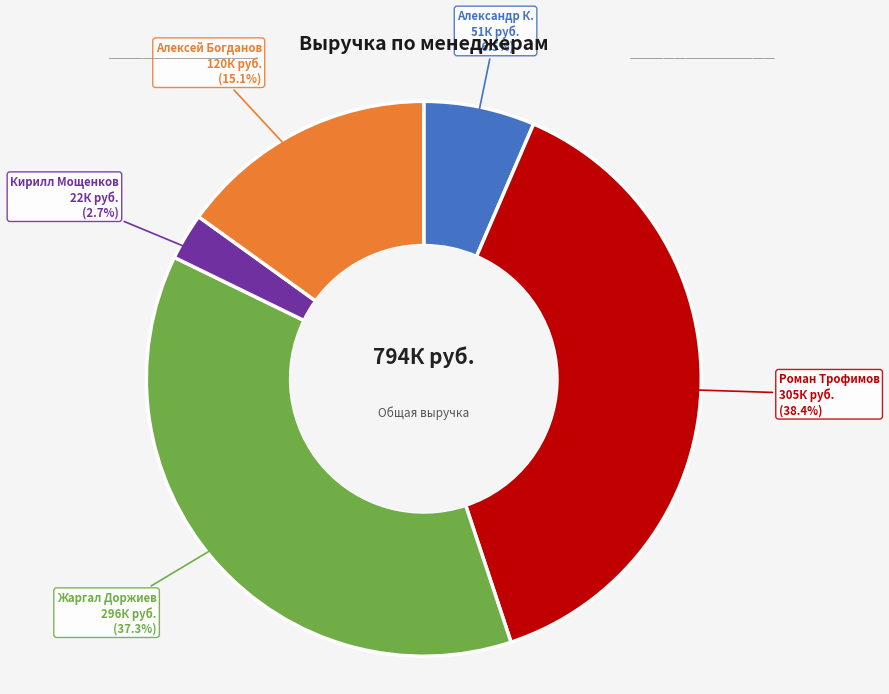

Between Кирилл Мощенков and Жаргал Доржиев, which is larger?

Жаргал Доржиев